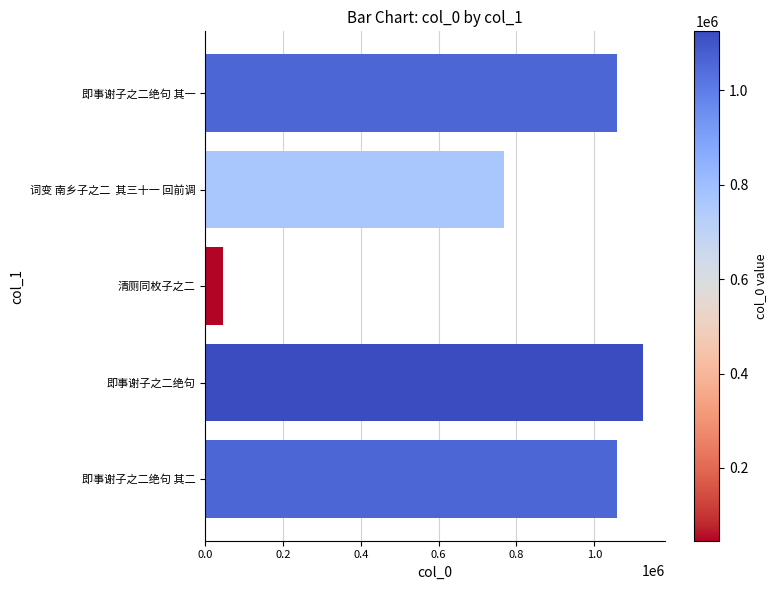

What is the maximum value shown in the chart?

1125192